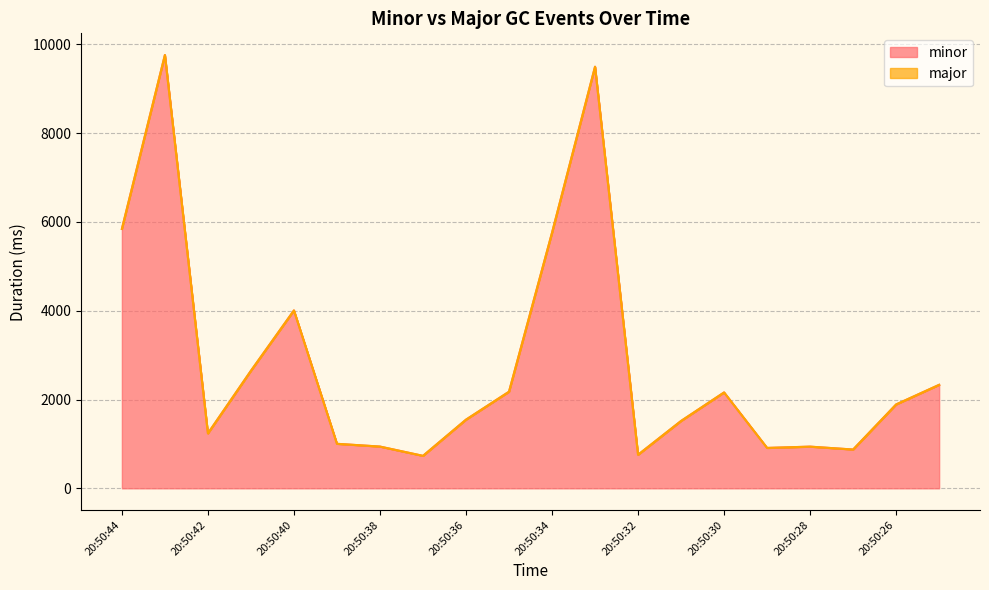

Rank the categories by value from highest to lowest.

20:50:43, 20:50:33, 20:50:44, 20:50:34, 20:50:40, 20:50:41, 20:50:25, 20:50:35, 20:50:30, 20:50:26, 20:50:36, 20:50:31, 20:50:42, 20:50:39, 20:50:38, 20:50:28, 20:50:29, 20:50:27, 20:50:32, 20:50:37